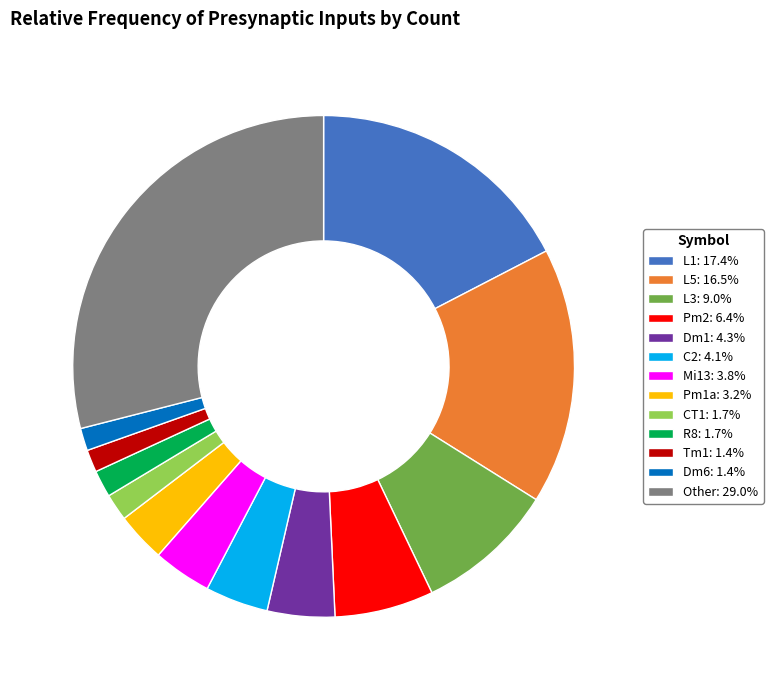

Approximately how many times larger is the value at R8: 1.7% compared to CT1: 1.7%?

1.0